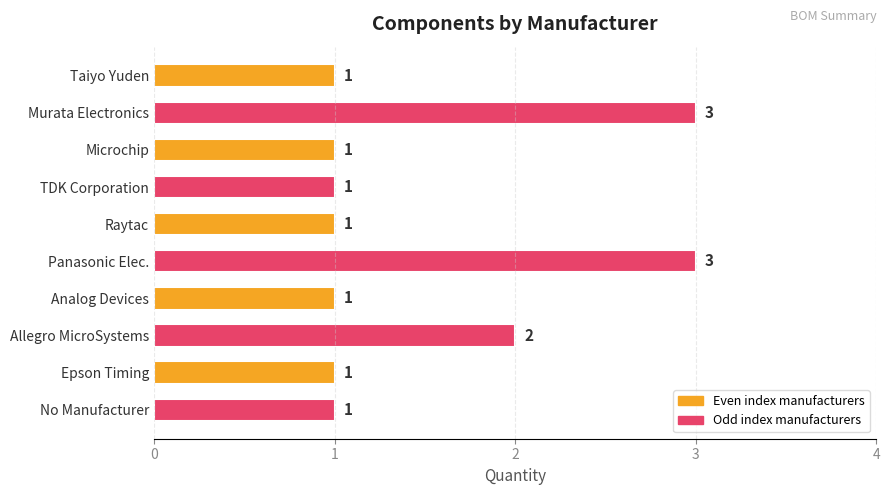

What is the ratio of the value at No Manufacturer to the value at Raytac?

1.0